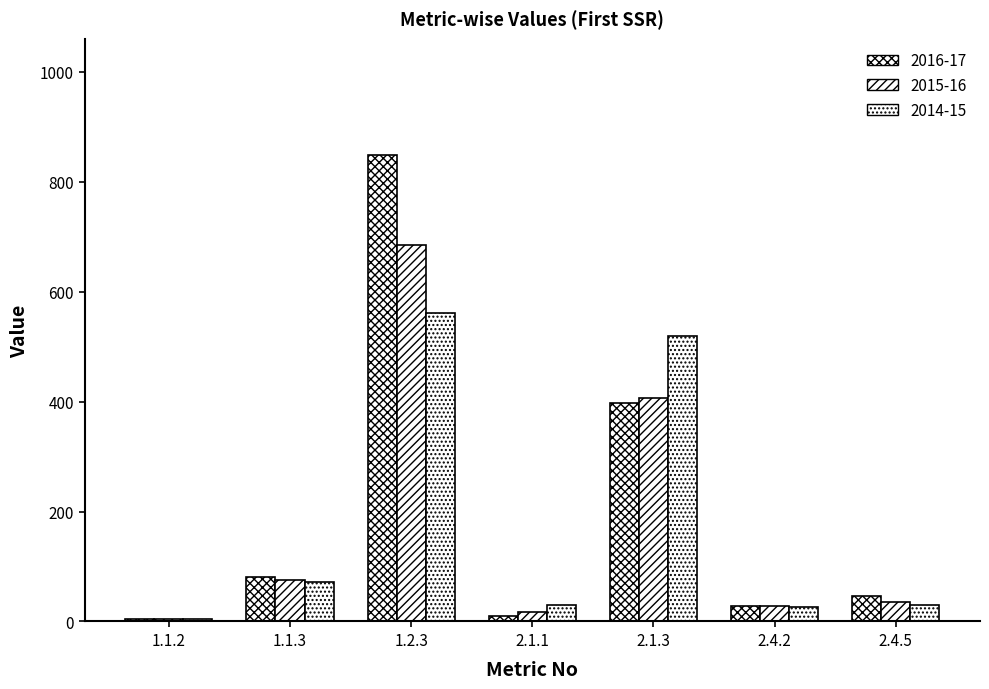

Reading left to right, extract all data points from this chart.

2016-17: 4	81	848	10	398	29	46
2015-16: 4	75	685	18	406	29	36
2014-15: 4	72	561	30	519	26	30